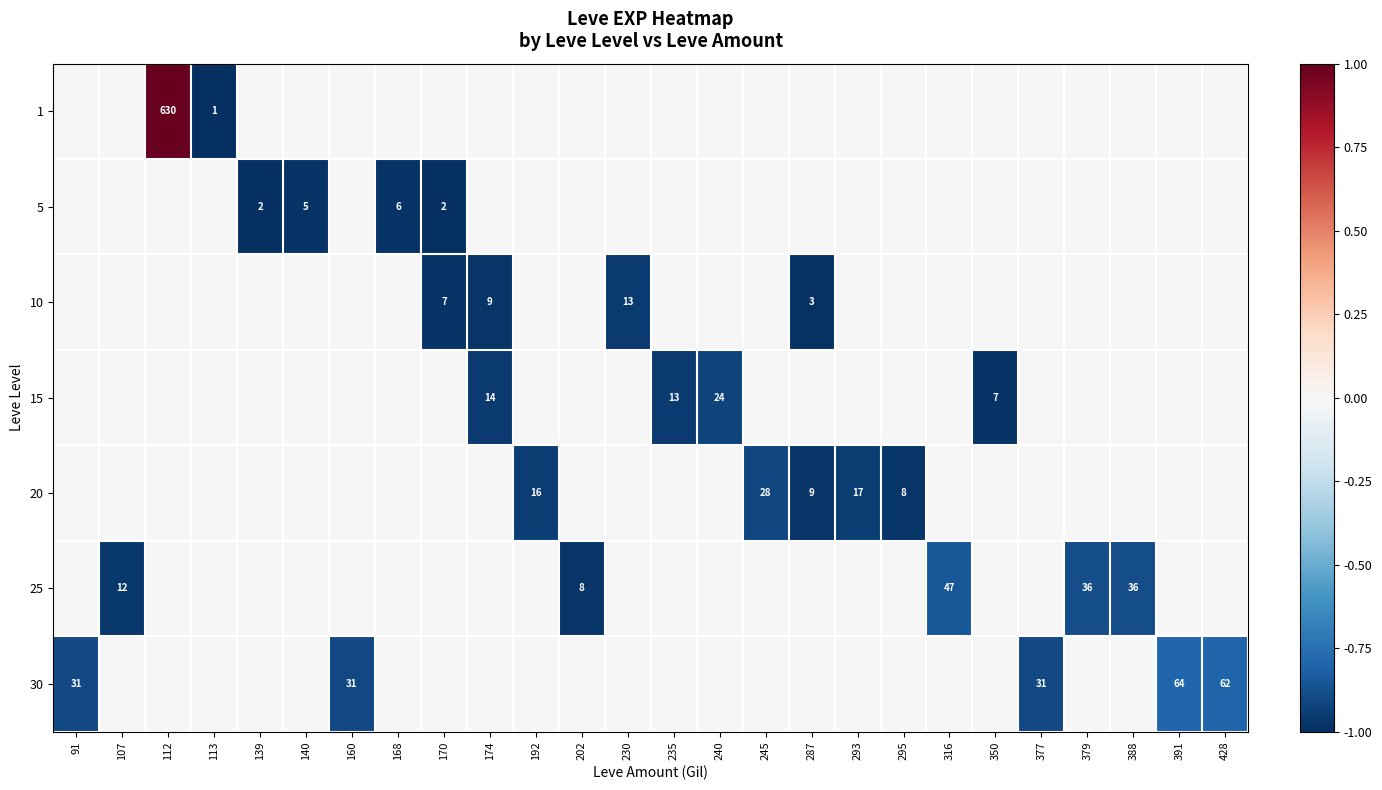

Is it true that 5 equals 6 at 168?

True